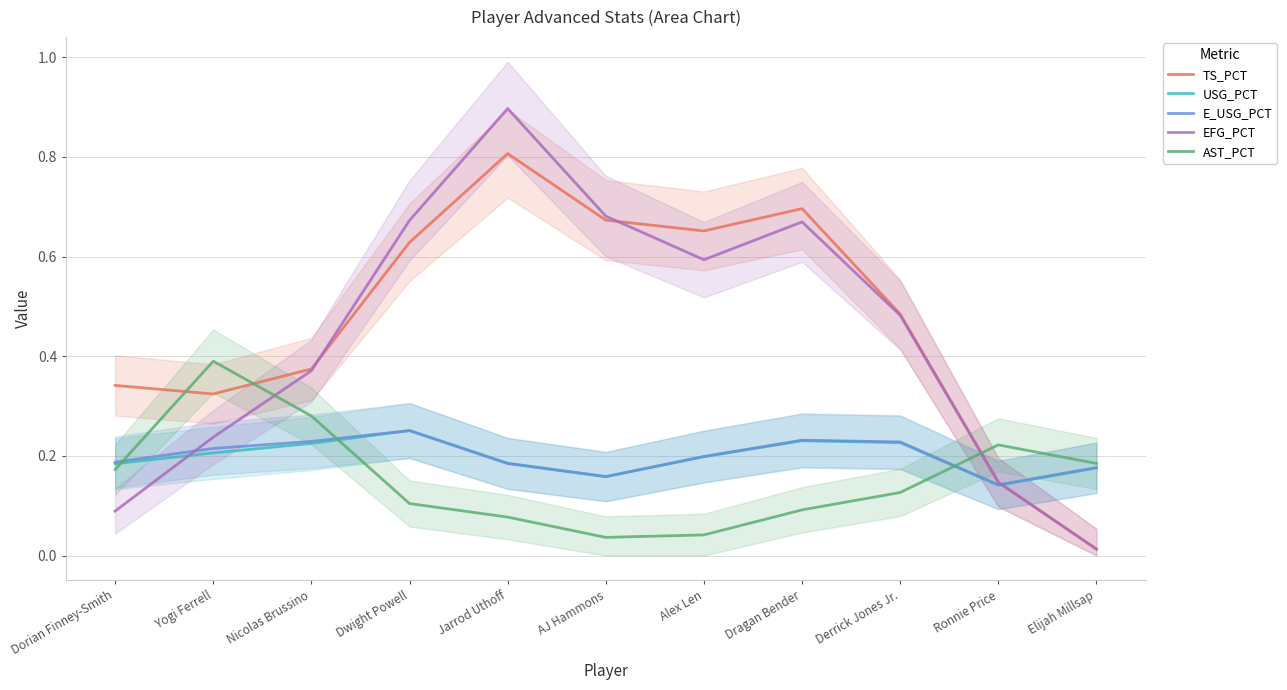

At how many categories does at least one series exceed 0?

11